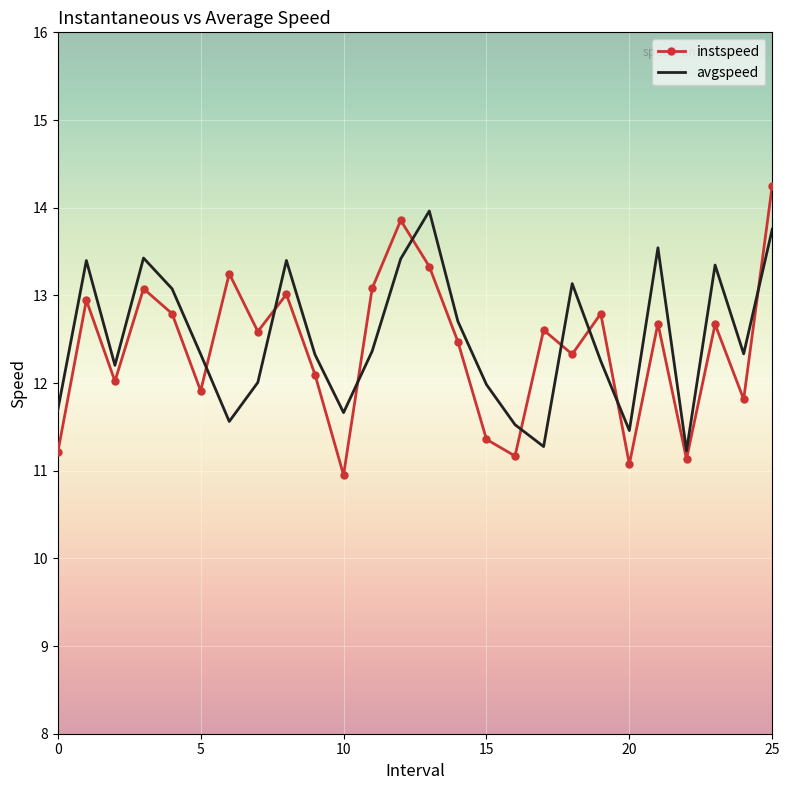

After their last crossing, which series has the higher values: avgspeed or instspeed?

instspeed